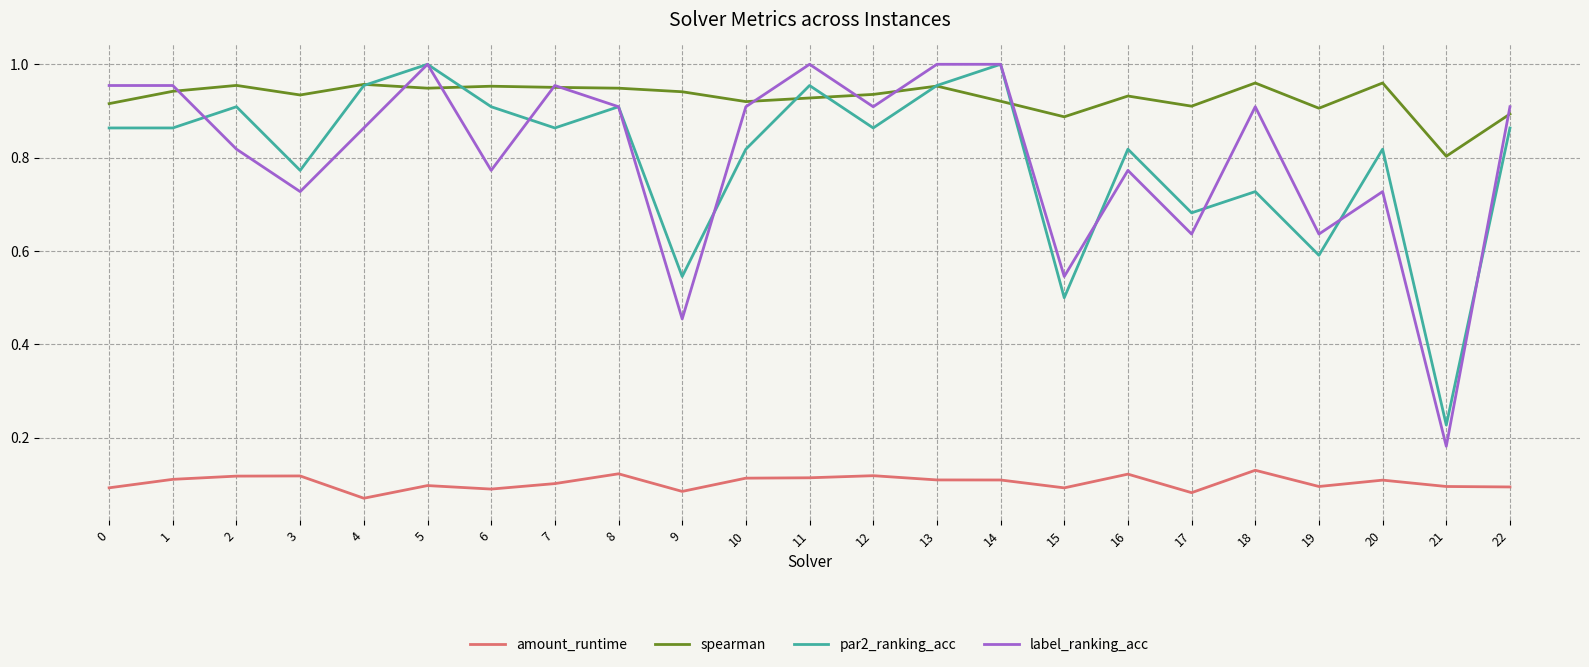

At which label is par2_ranking_acc closest to 0?

21